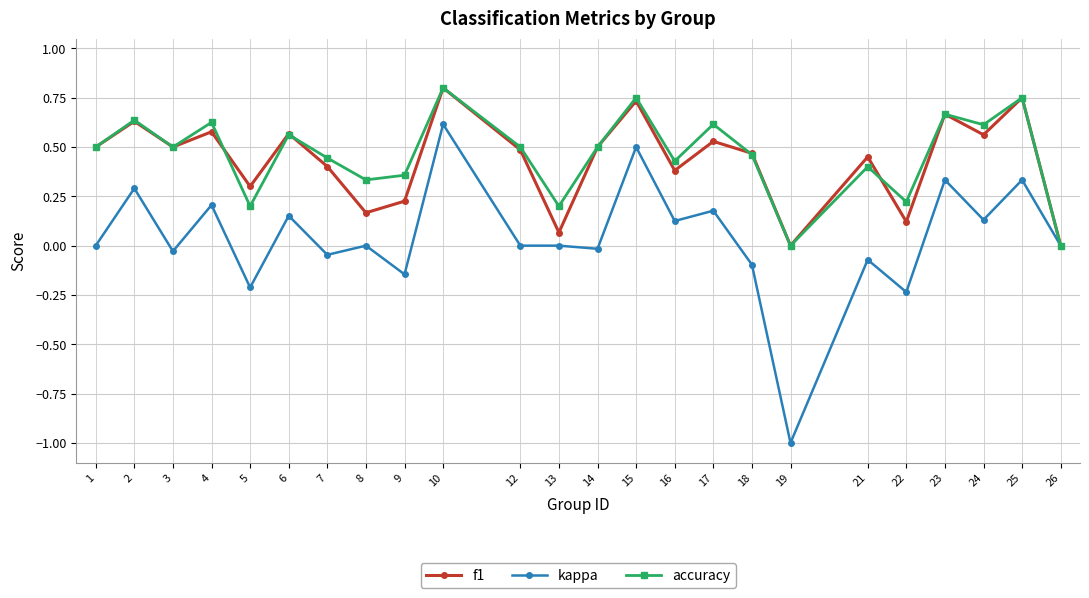

What is the minimum value shown in the chart?

-1.0